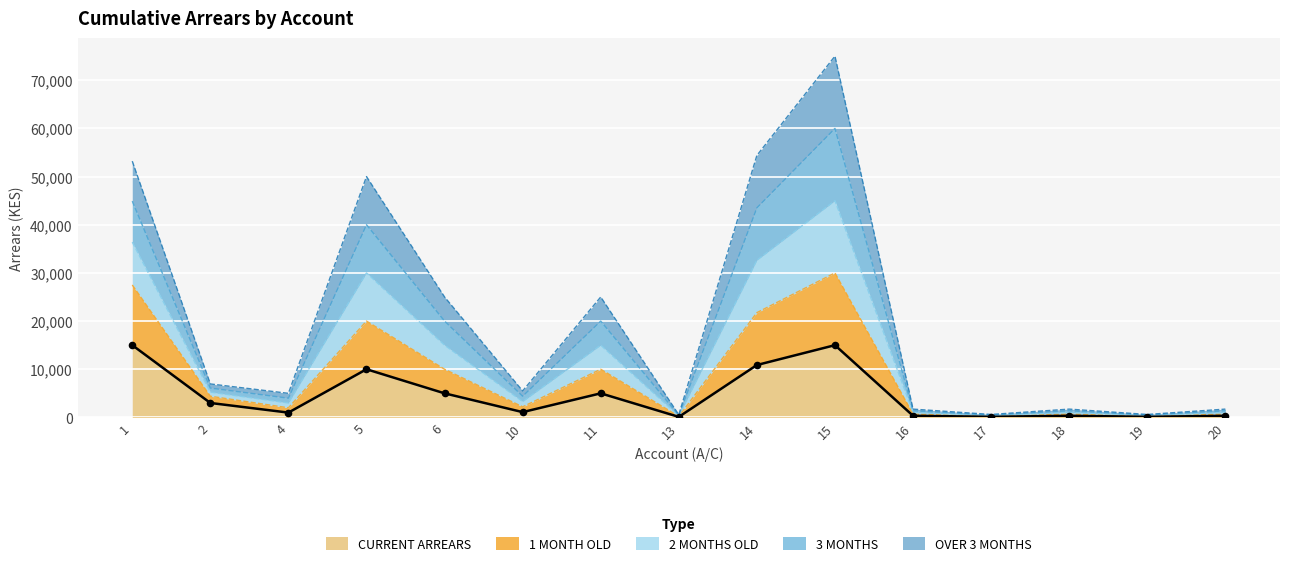

Which series has the widest spread of Y values?

2 MONTHS OLD